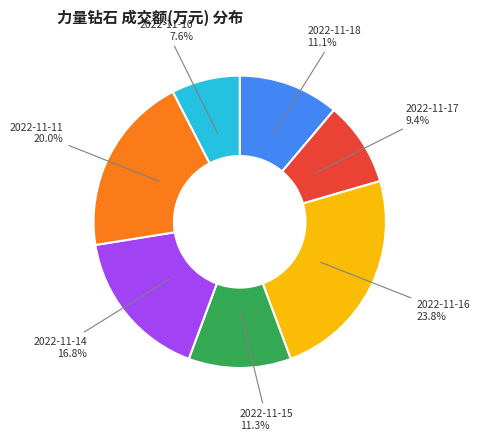

Which has a higher value, 2022-11-11 or 2022-11-10?

2022-11-11